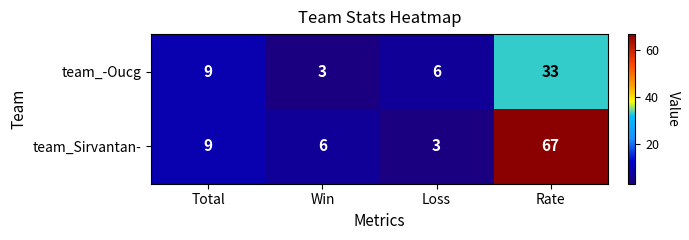

What is the minimum value shown in the chart?

3